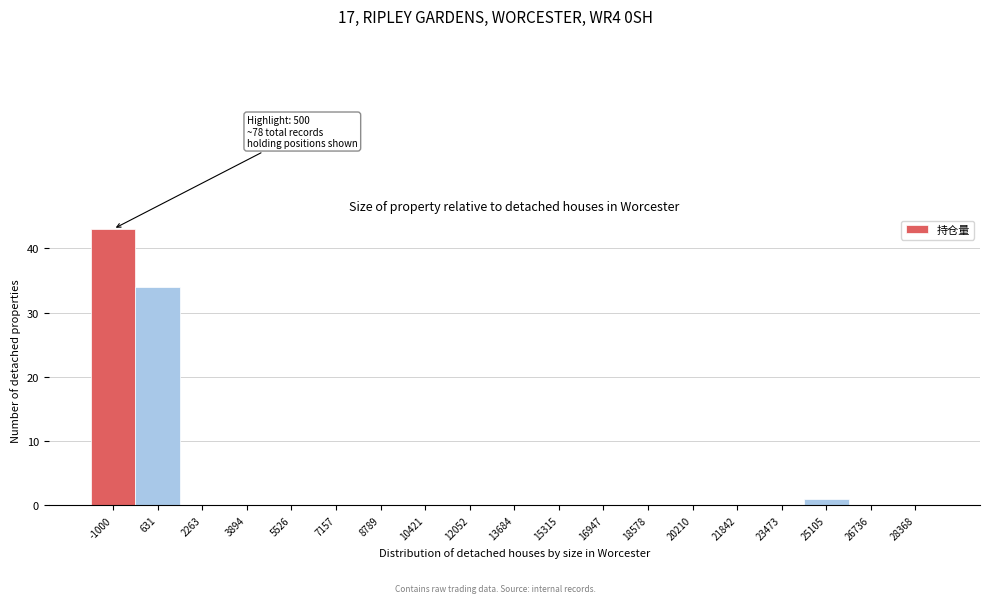

Reading left to right, what are all the values shown in this chart?

-1000=43	631=34	2263=0	3894=0	5526=0	7157=0	8789=0	10421=0	12052=0	13684=0	15315=0	16947=0	18578=0	20210=0	21842=0	23473=0	25105=1	26736=0	28368=0